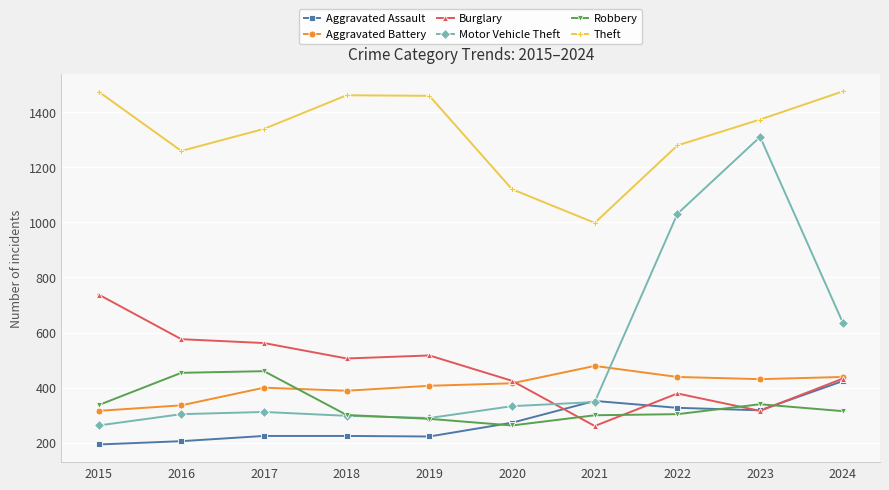

How many categories are shown in the chart?

10